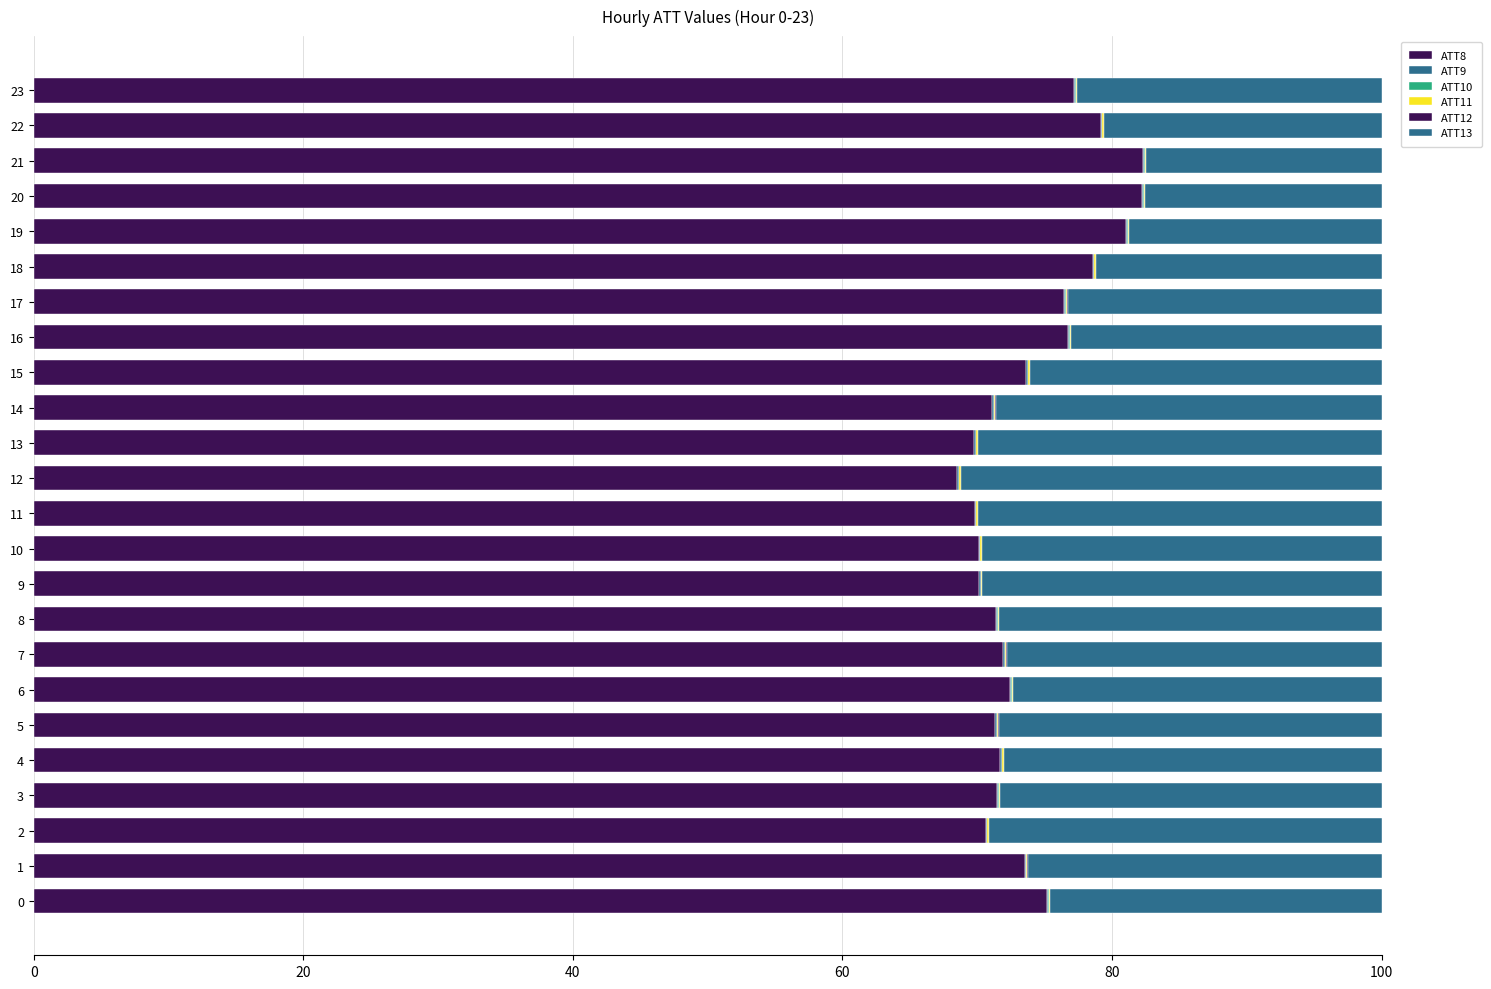

How many data points does each series have?

24